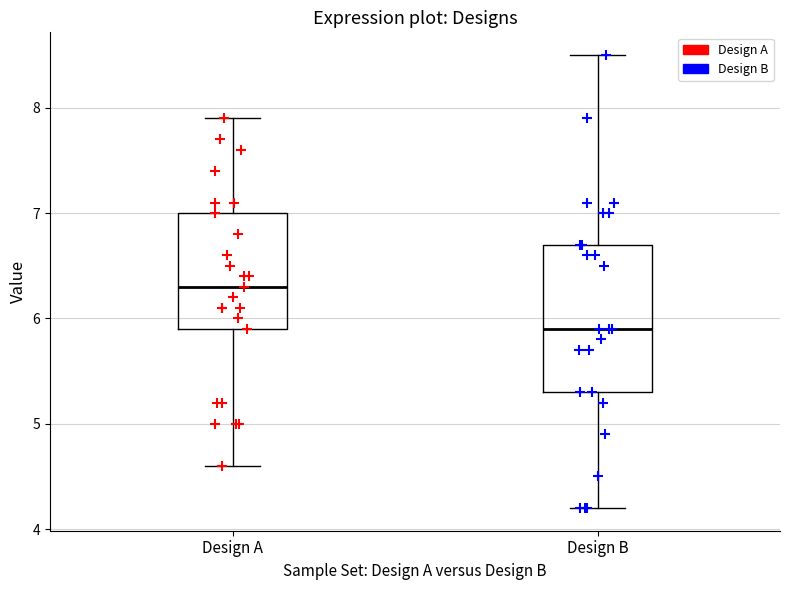

Which box has the highest median line?

Design A